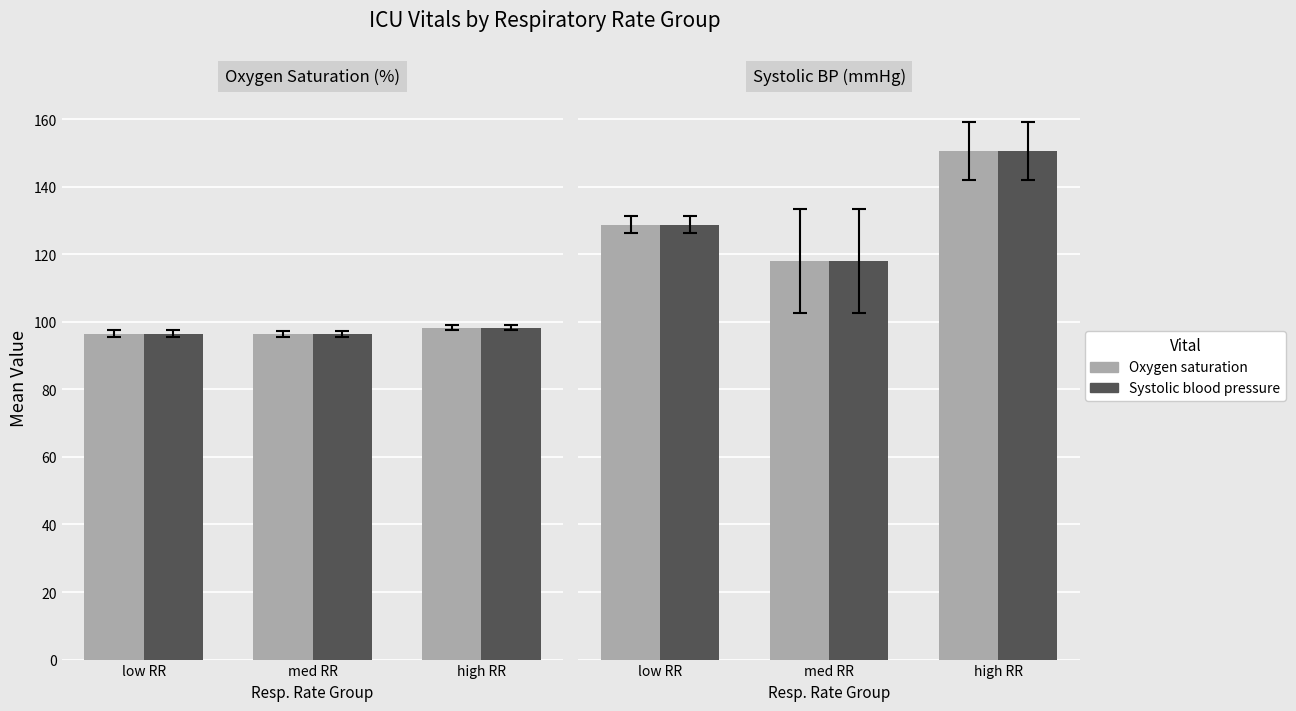

Is the value of Oxygen saturation at high RR greater than the value of Systolic blood pressure at low RR?

Yes